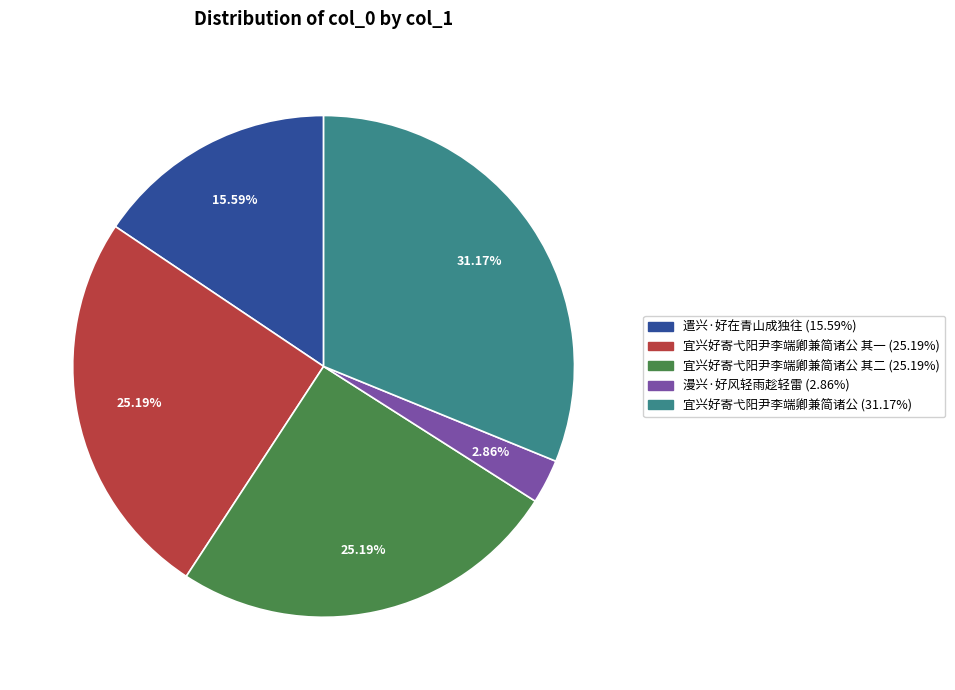

Does any single category account for the majority?

No